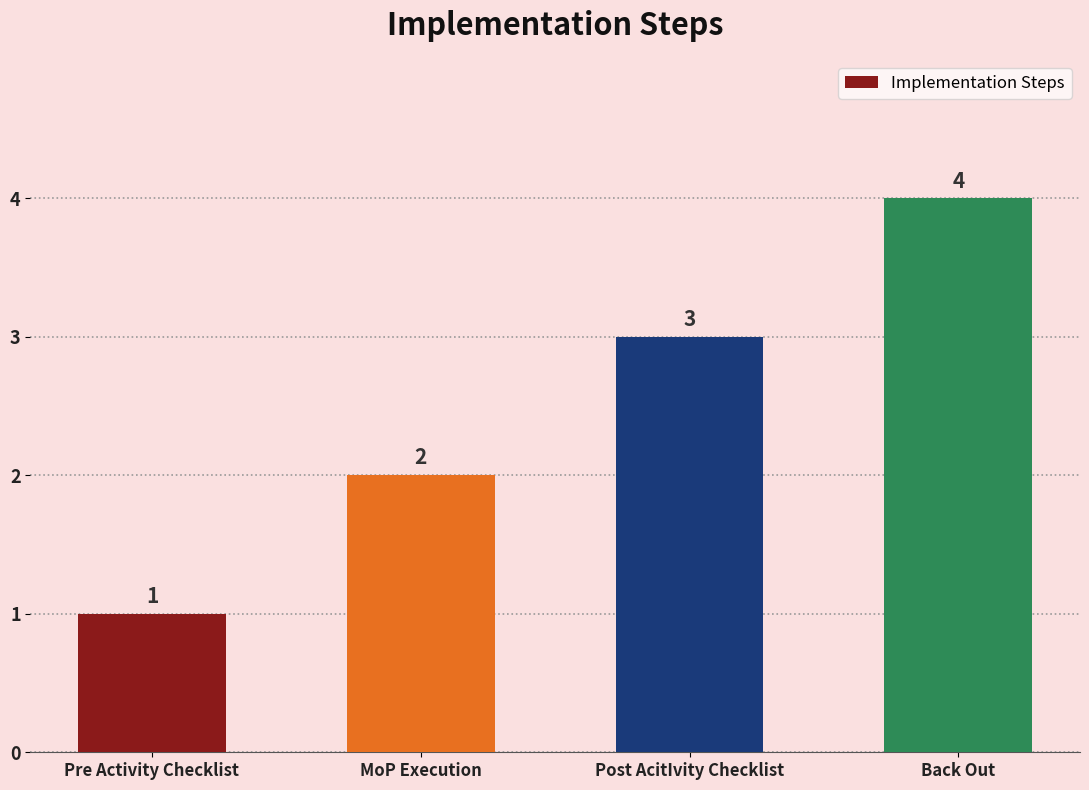

How many values are between 2 and 4?

3